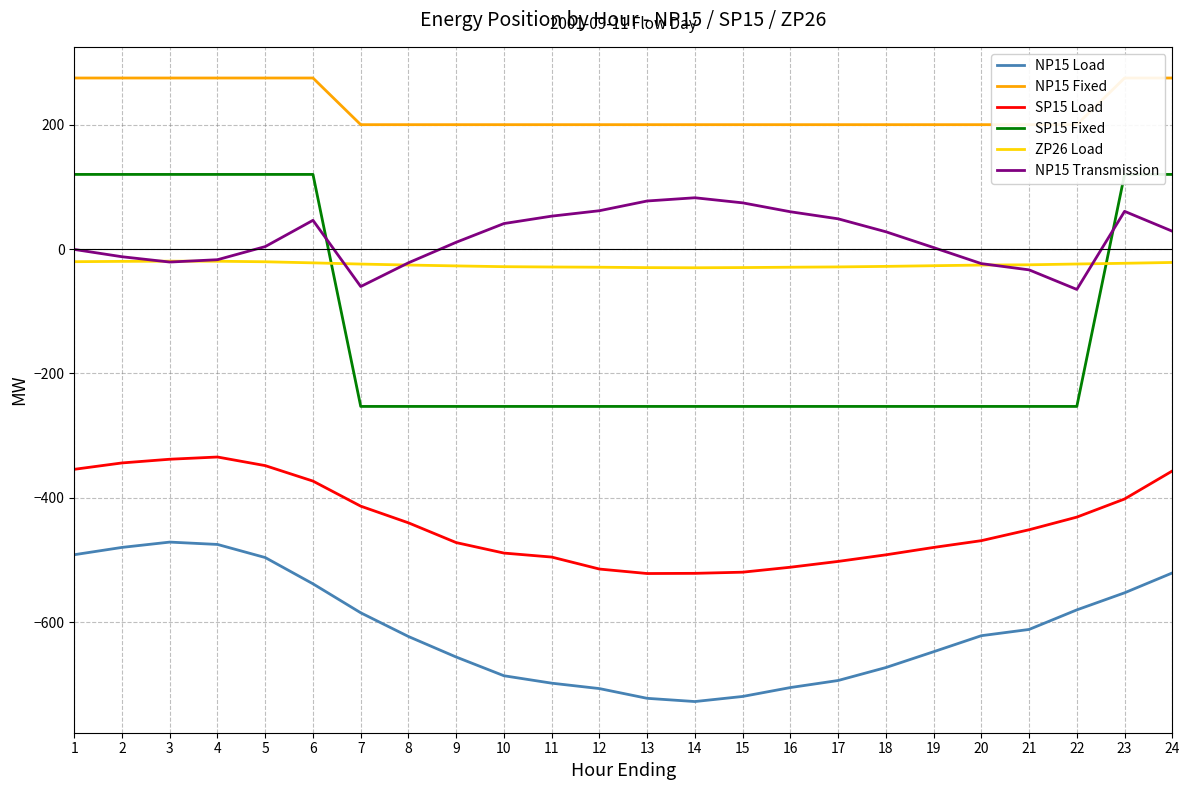

How many positive values does the SP15 Fixed series have?

8